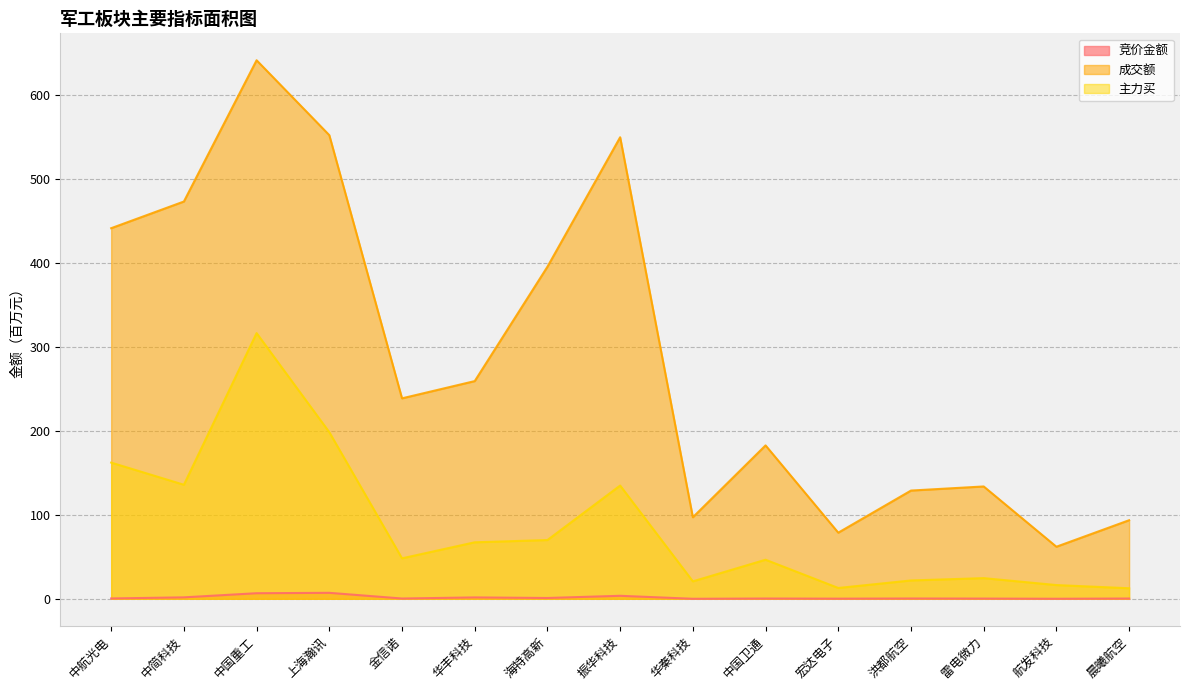

At which category does 成交额 reach its first local valley?

金信诺